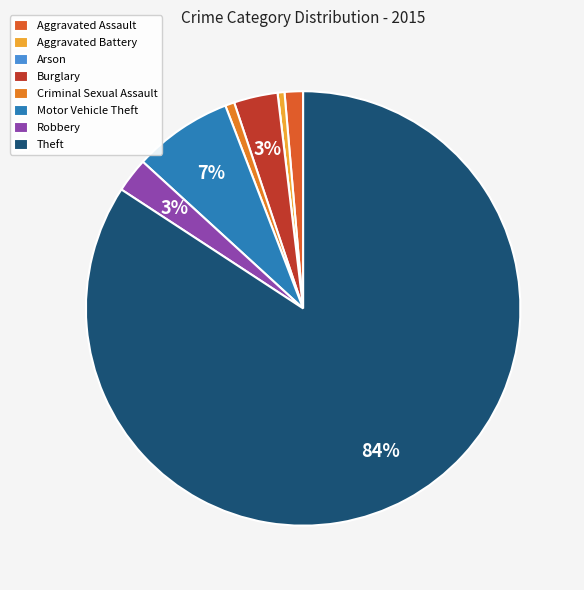

True or false: Burglary accounts for 3% of the total.

True